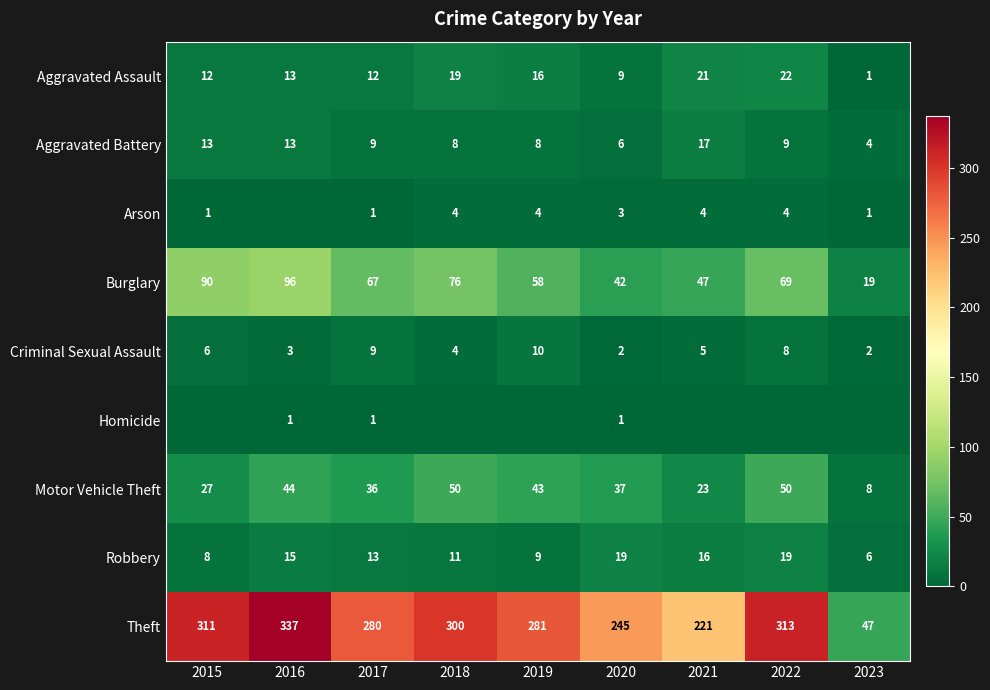

Is it true that Aggravated Battery equals 22 at 2015?

False